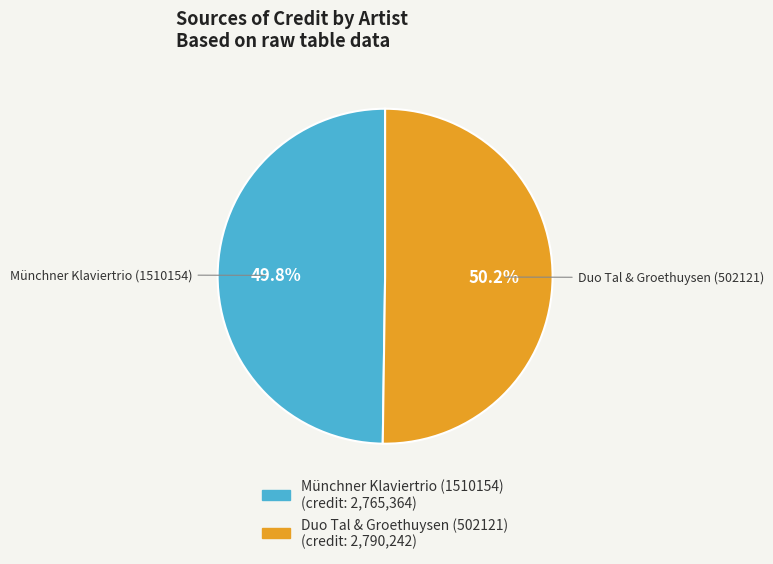

To the nearest percent, what percentage of the pie is Münchner Klaviertrio (1510154)?

50%